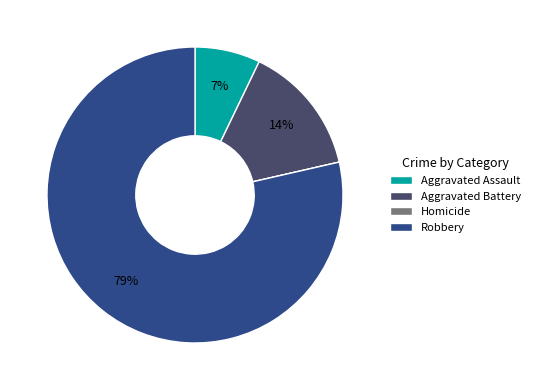

What is the largest slice in the pie chart?

Robbery